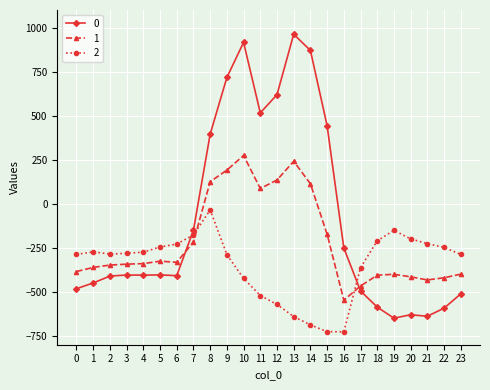

How many values in the 2 series exceed -280?

11